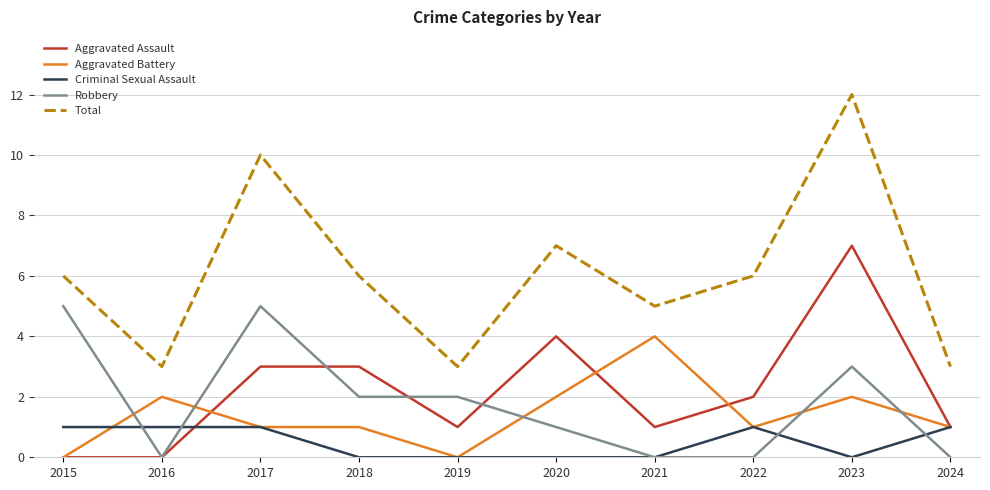

What is the difference between the second highest and second lowest values in the Criminal Sexual Assault series?

1